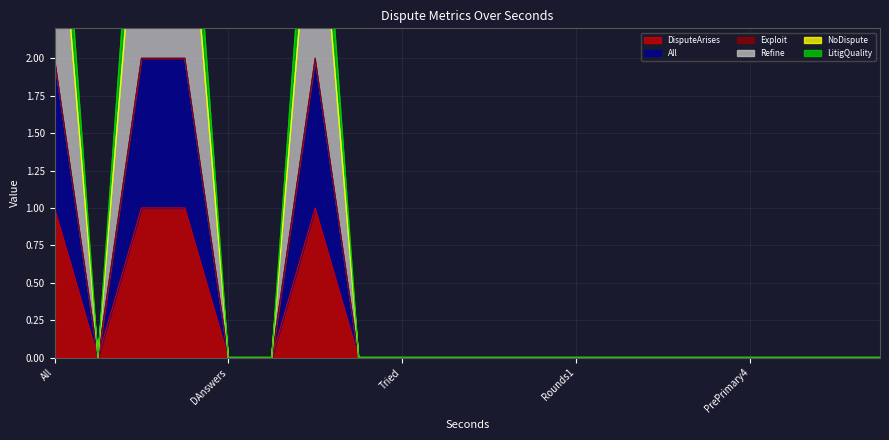

True or false: LitigQuality and All intersect in this chart.

False